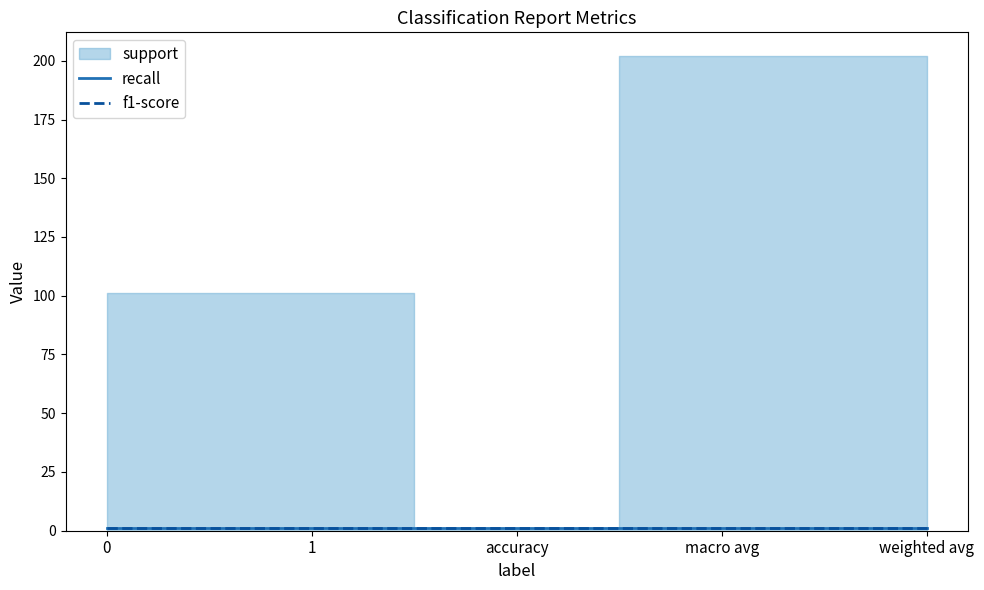

At which category does support reach its first local valley?

accuracy